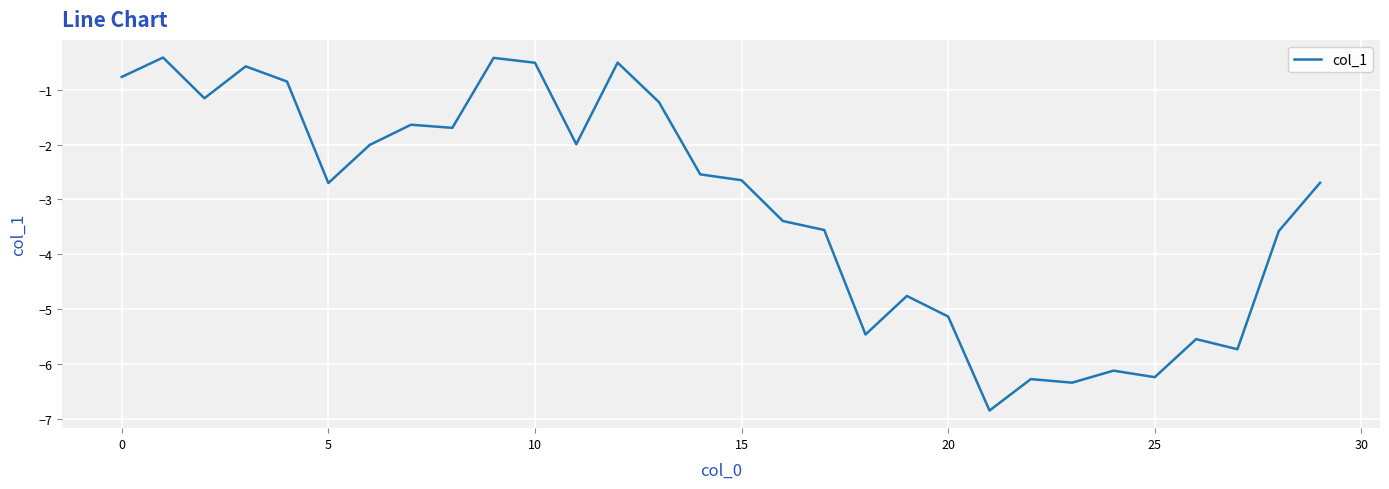

How many interior local peaks (higher than both neighbors) does the data have?

9